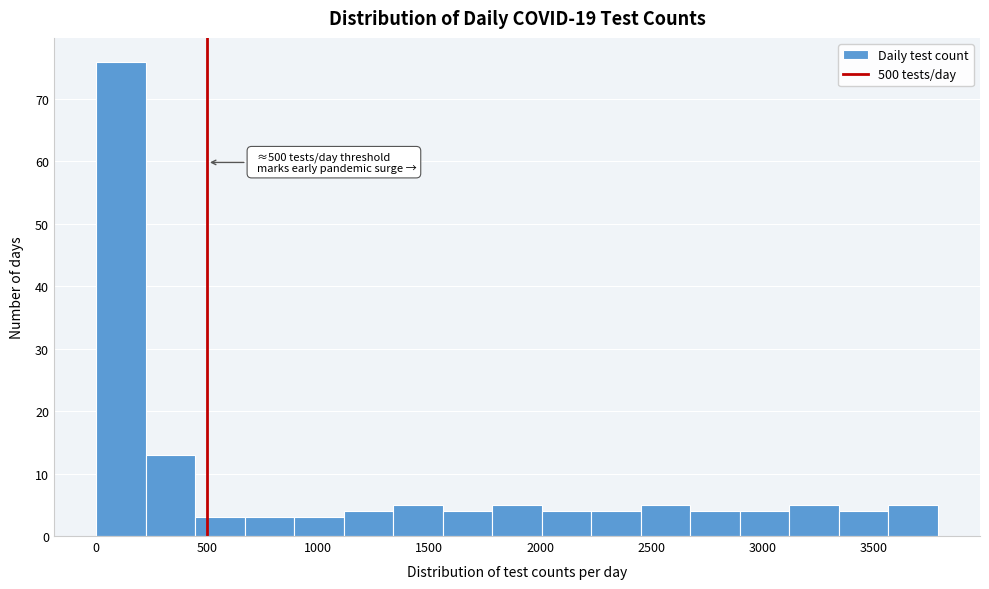

Over which range of the x-axis is the bar tallest?

0 to 200